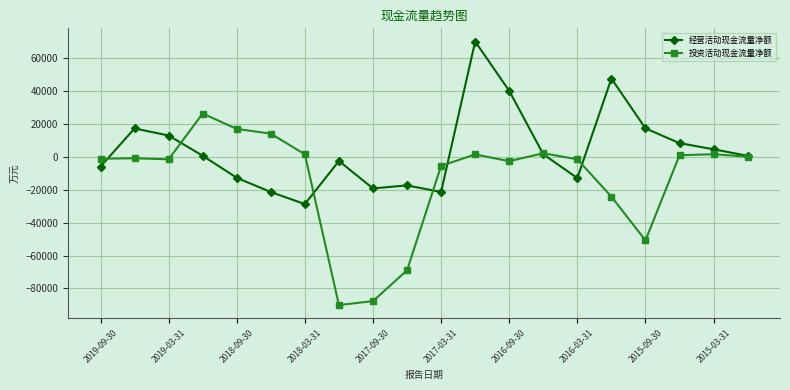

In 经营活动现金流量净额, how many points are lower than both neighbors (excluding endpoints)?

4